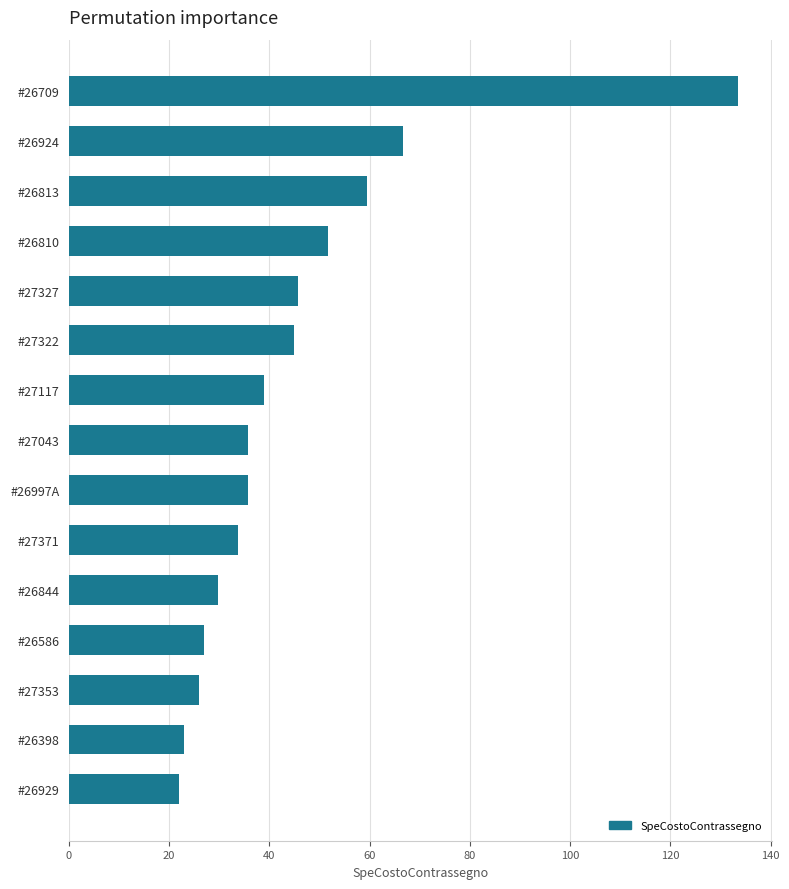

How many data points are less than 35?

6